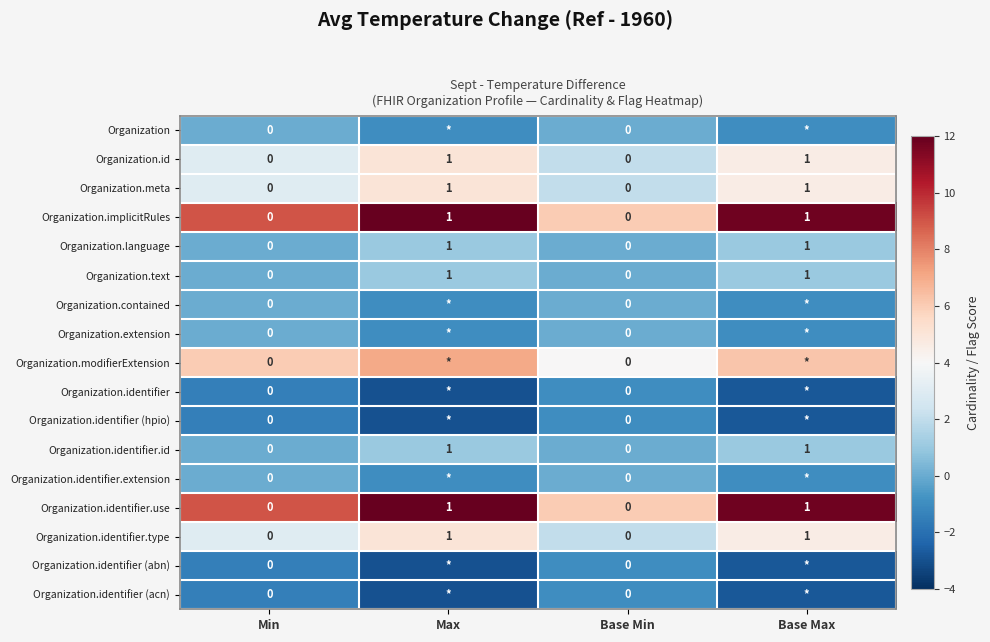

What is the difference between the maximum and second lowest values in the Organization.meta series?

1.0